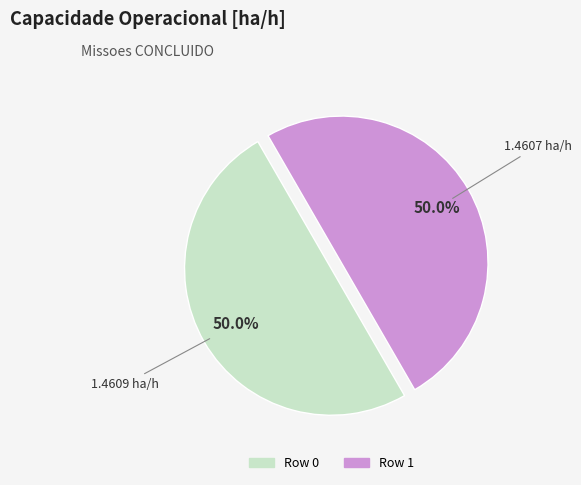

What is the ratio of the value at Row 1 to the value at Row 0?

1.0